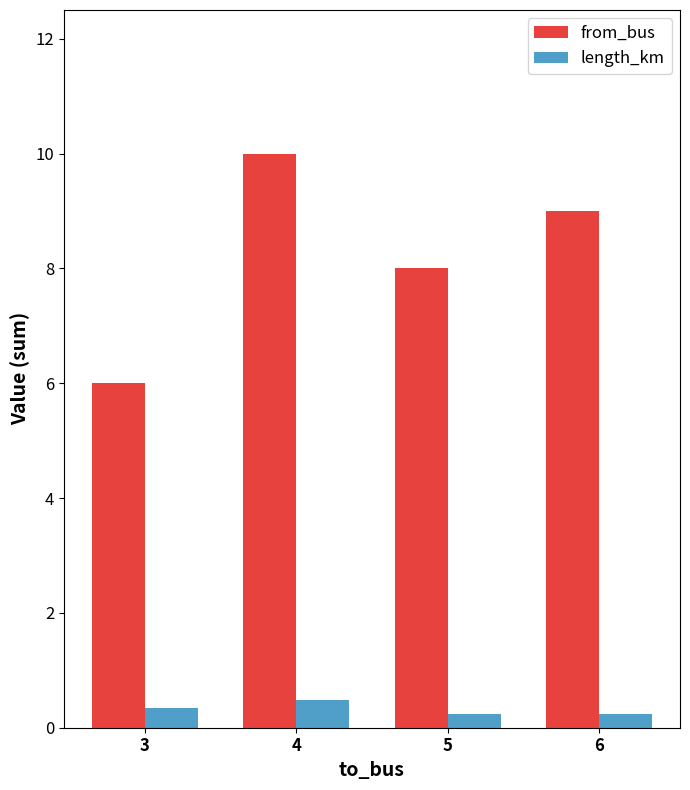

What is the spread (max minus min) of values at 3?

5.7